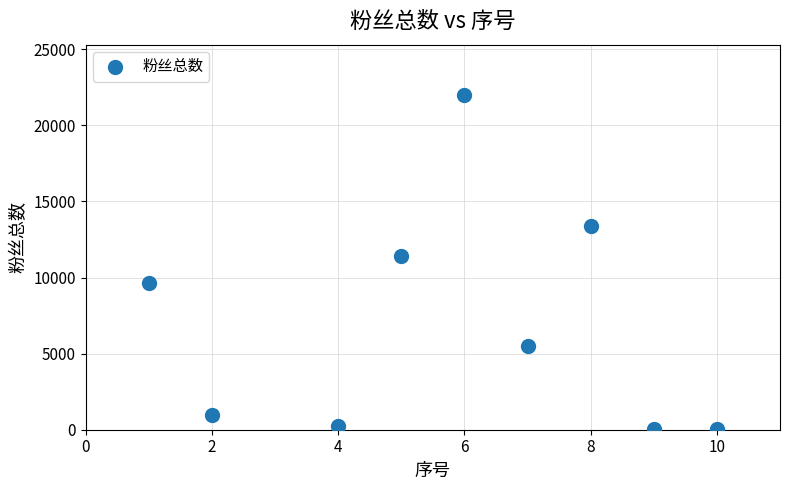

What is the average Y value?

7033